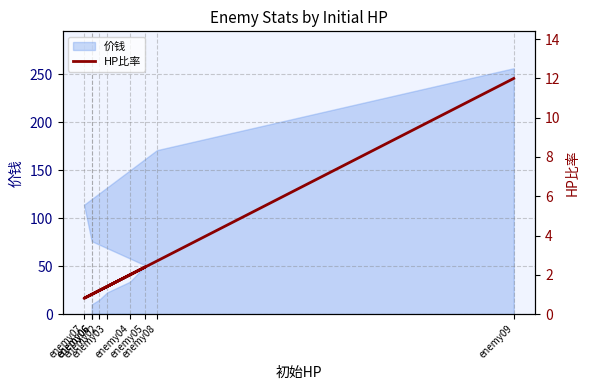

What is the label of the 6th point from the left?

enemy06